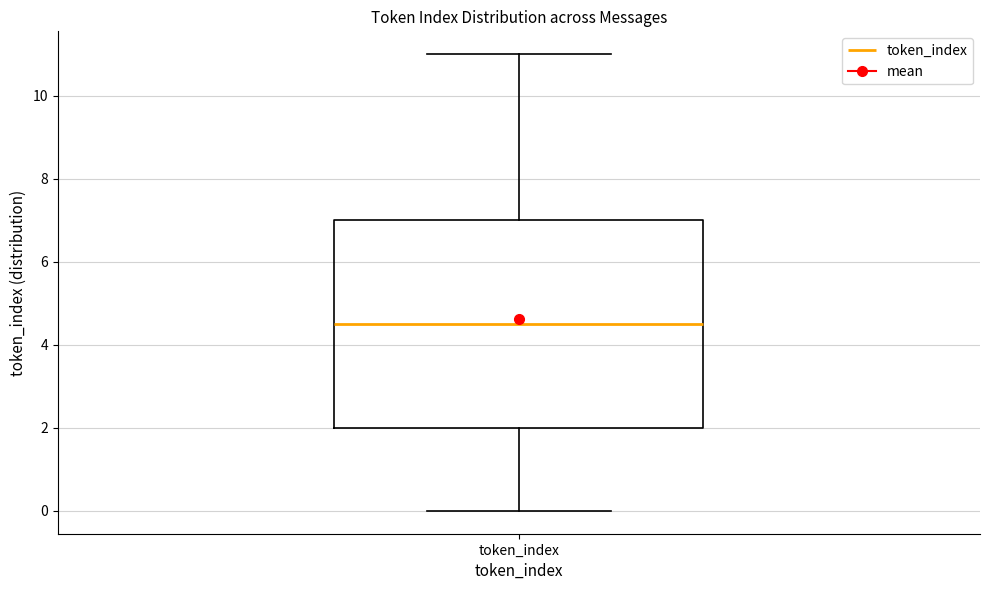

Transcribe this box plot: give where the median line is, the range the box spans, and where the two whiskers end, as read against the y-axis. The values are not printed on the chart, so give them approximately, as read against the axis.

median 4.6, box 2.0 to 7.0, whiskers 0.0 to 11.0